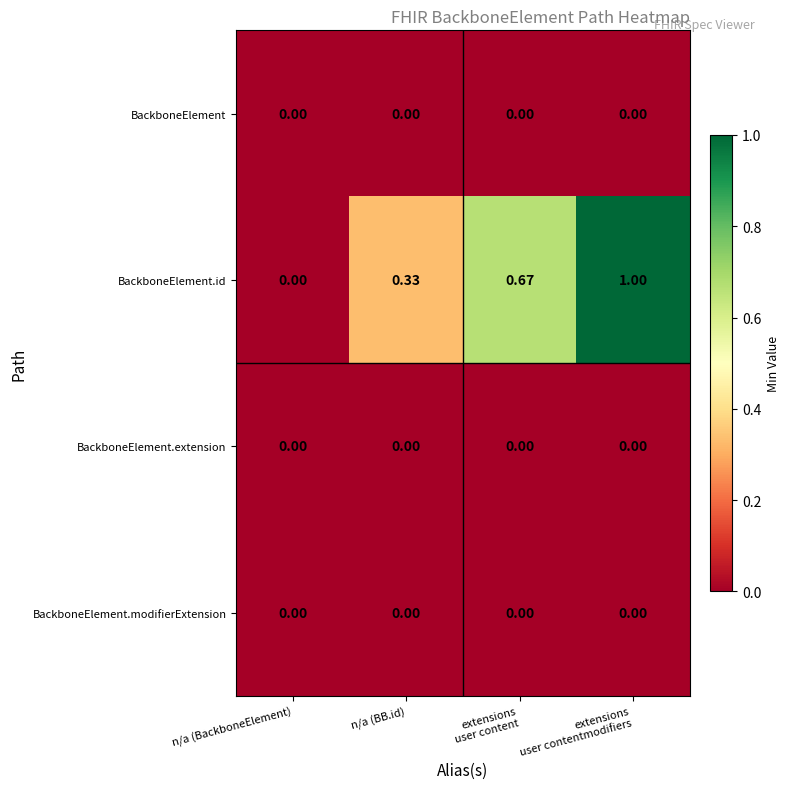

Where is BackboneElement.id nearest to the value 0?

n/a (BackboneElement)